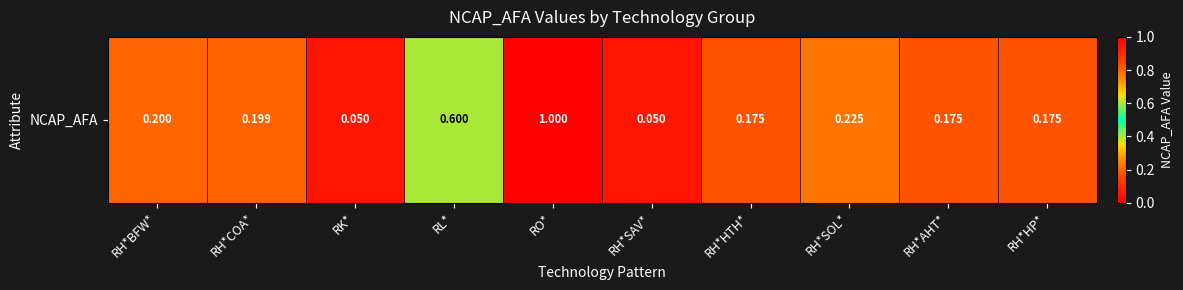

What is the change in value from RH*SOL* to RH*HP*?

-0.1